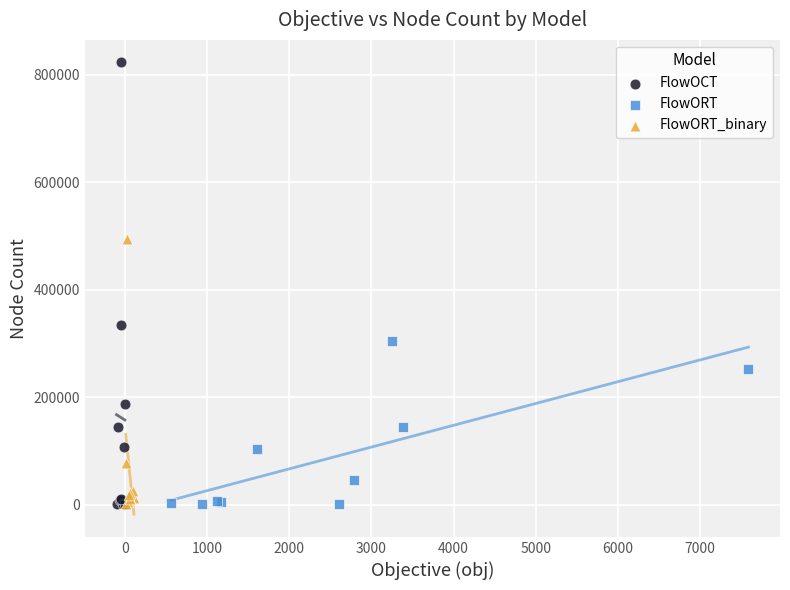

Which series has the largest Y range (max minus min)?

FlowOCT